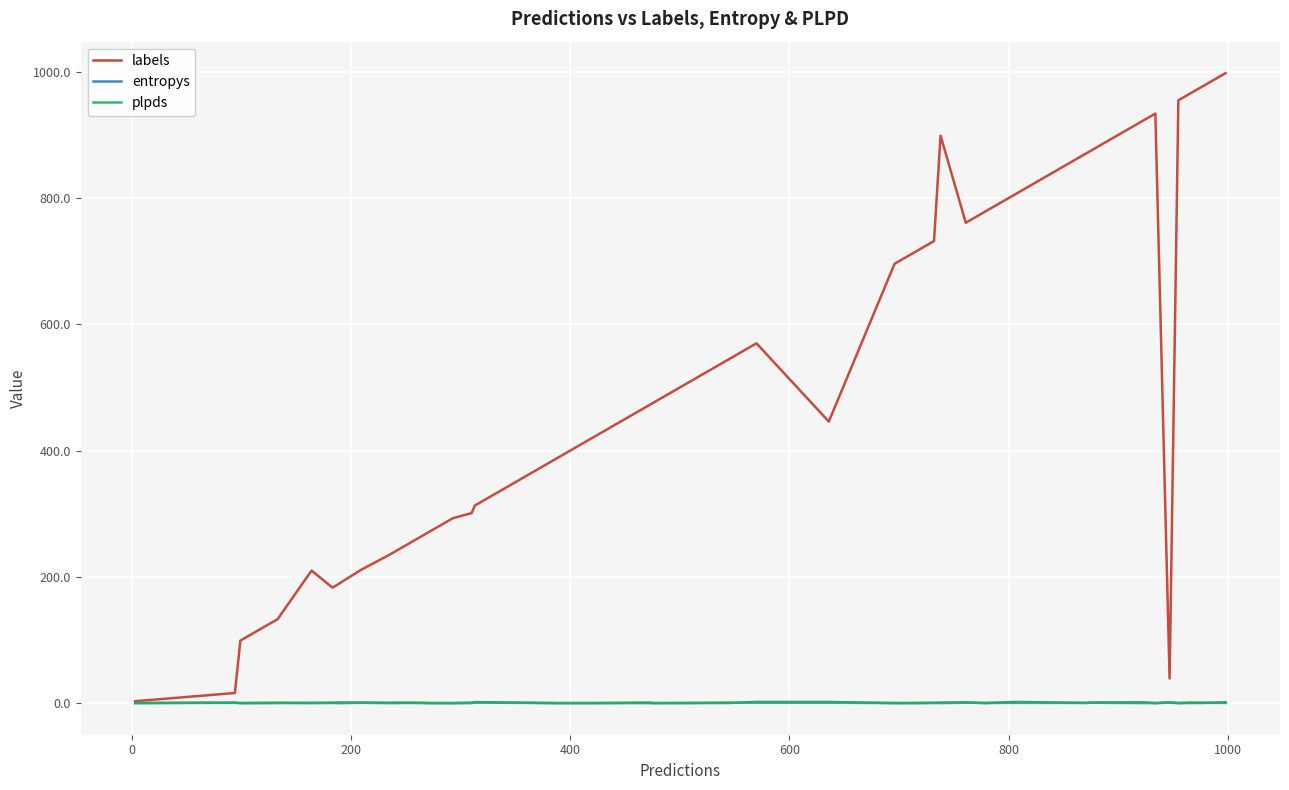

Which series has the largest total across all categories?

labels